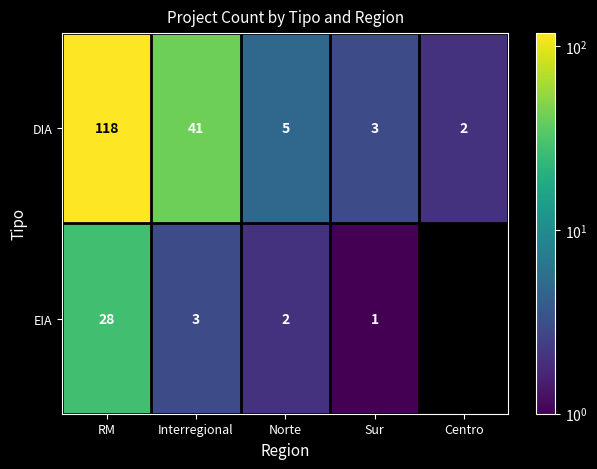

Is the value of EIA at Norte greater than the value of DIA at Sur?

No